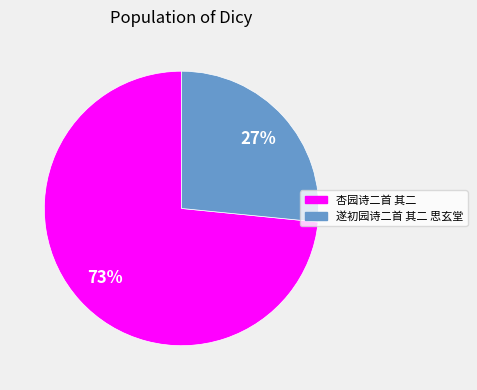

How many segments does this pie chart have?

2